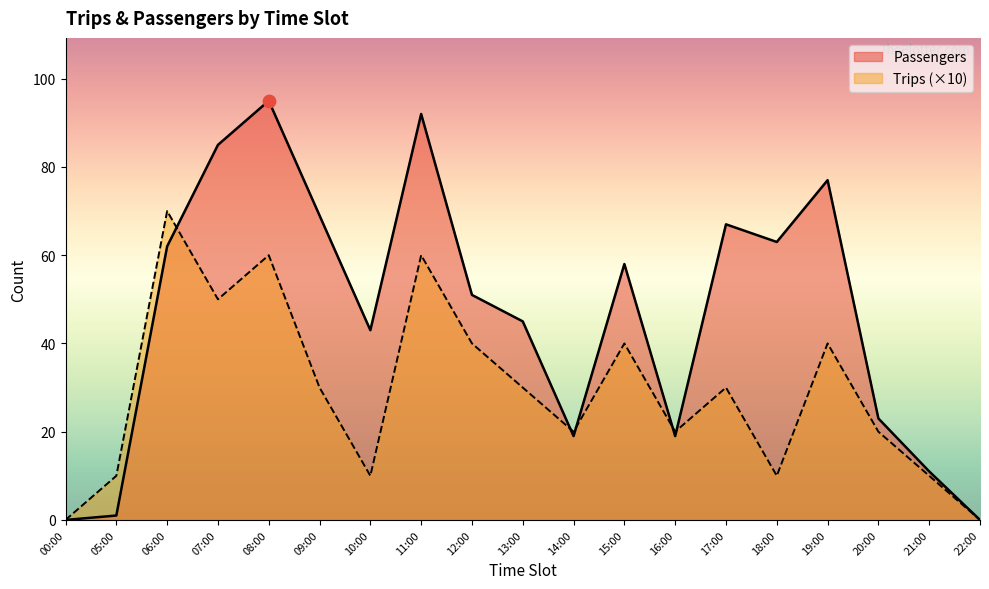

What are all the series names shown in the legend?

Passengers, Trips (×10)